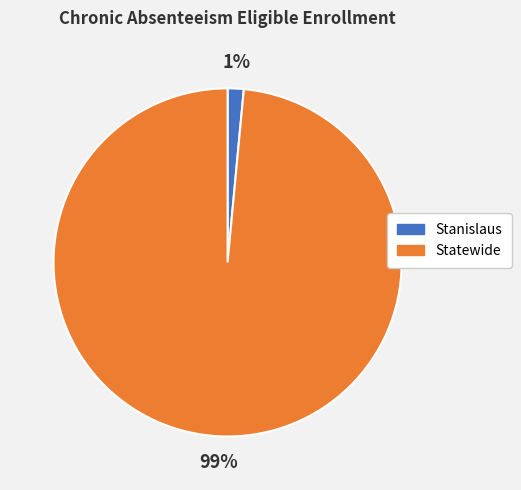

Is it true that Stanislaus is 1% of the pie?

True